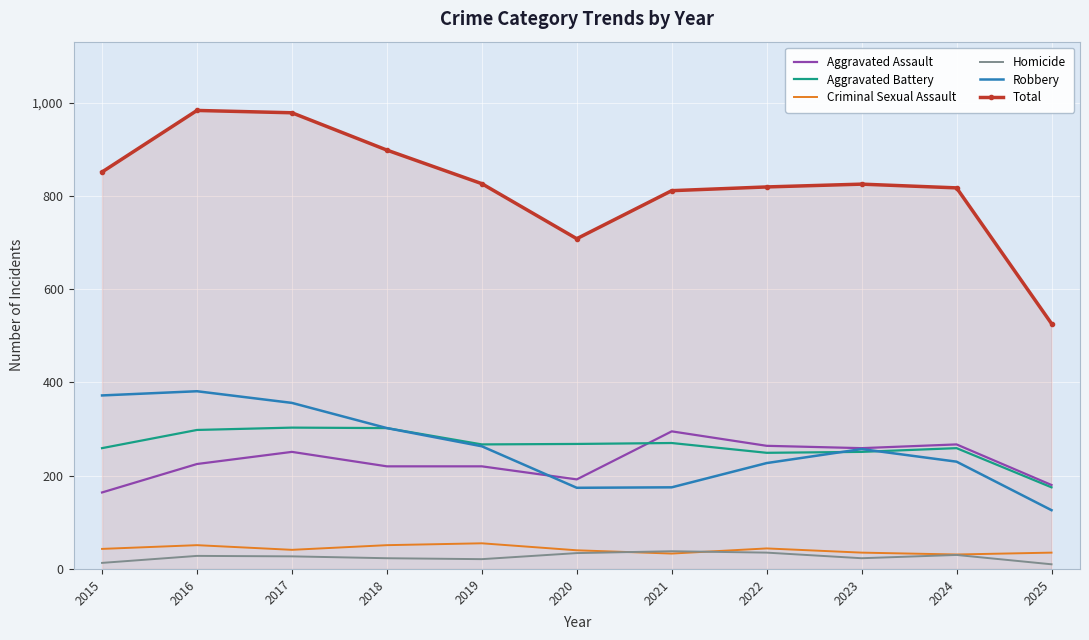

True or false: Total and Homicide intersect in this chart.

False